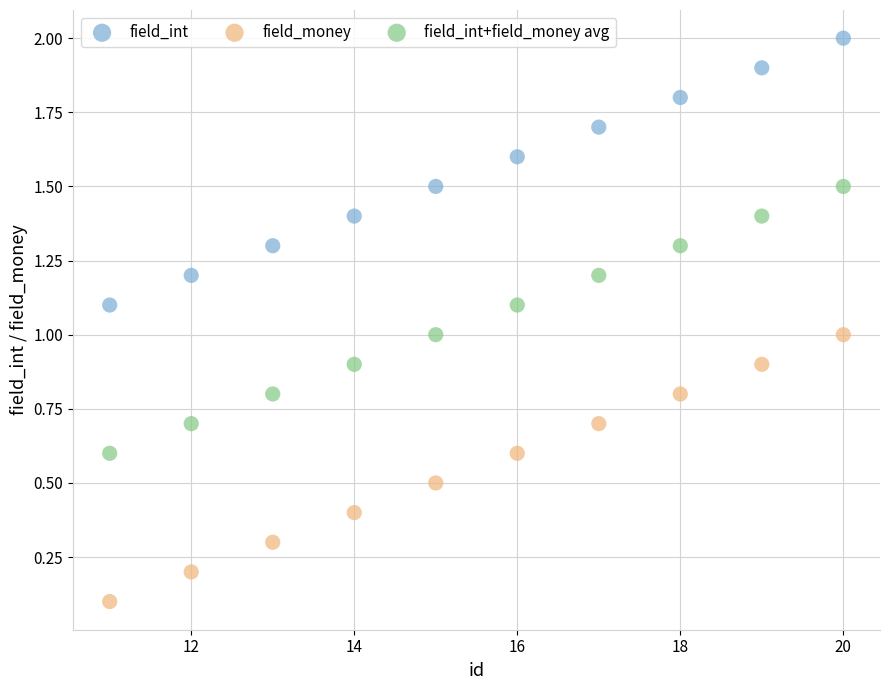

Across all data points, what is the range of X values (max minus min)?

9.0